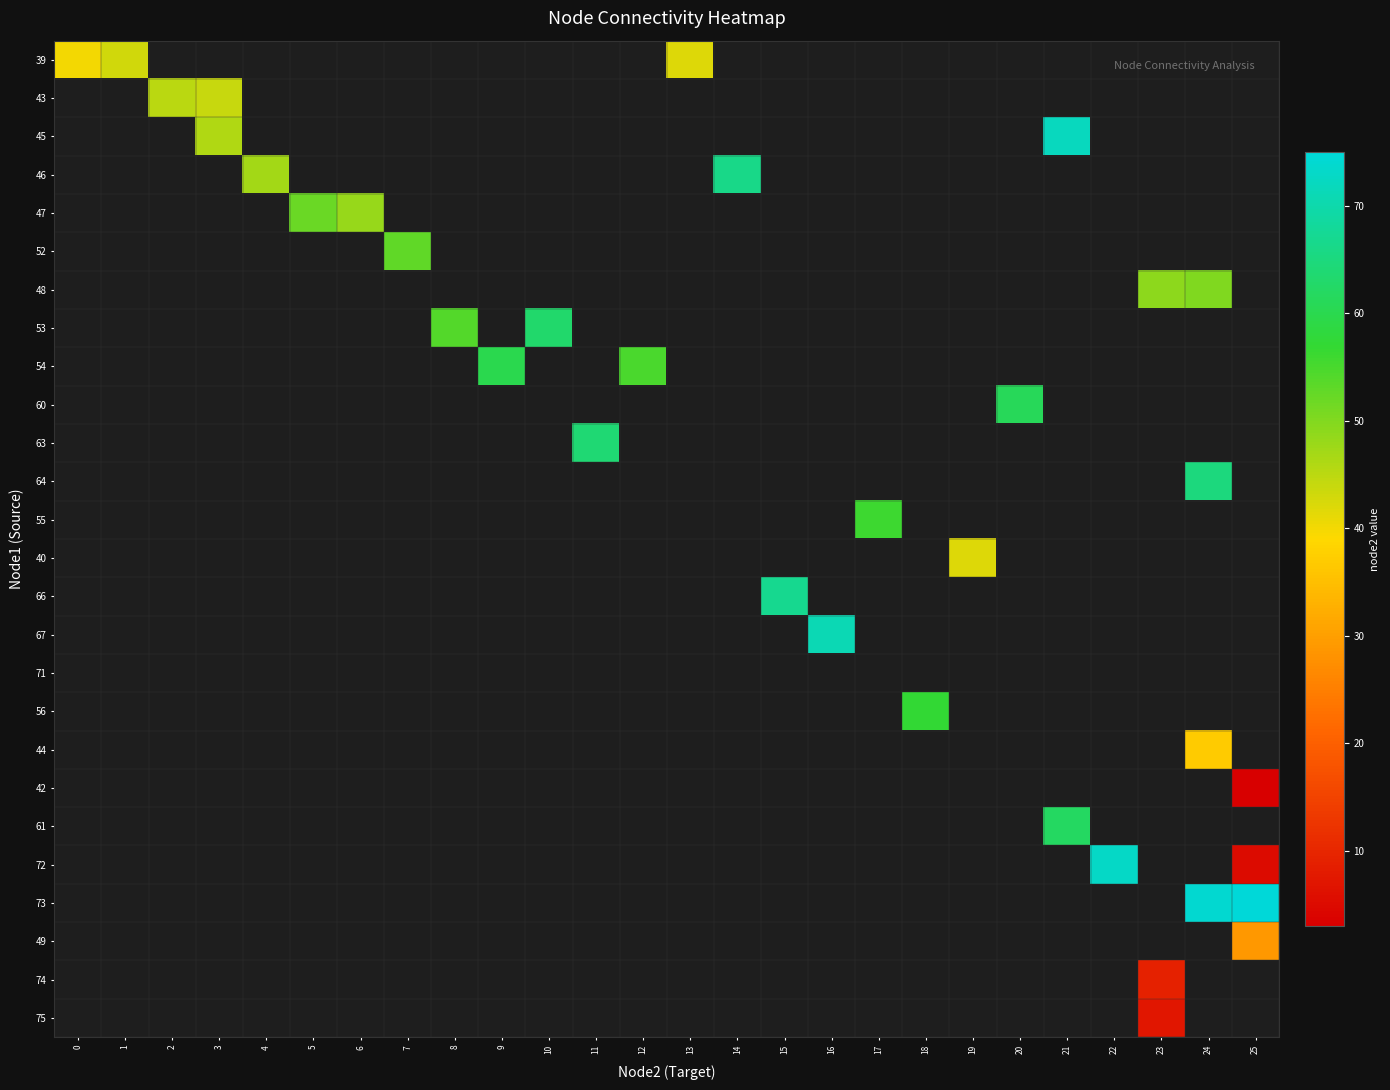

What is the maximum value shown in the chart?

75.0